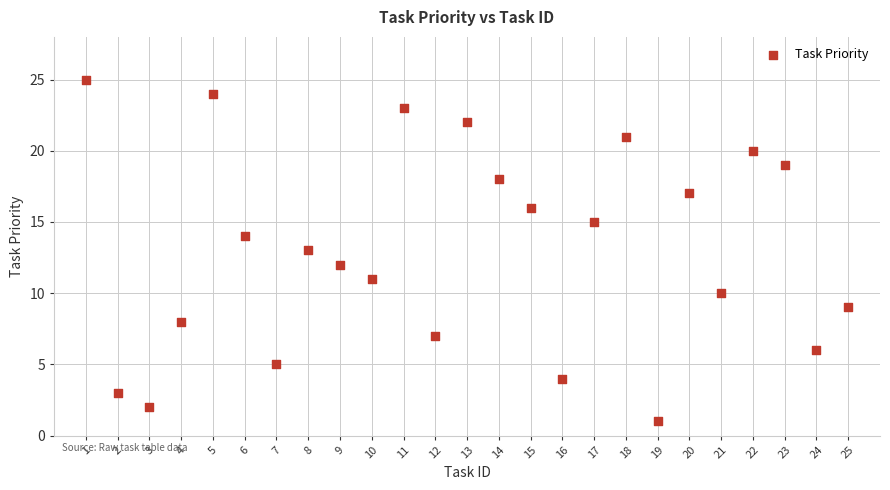

What is the range of X values (max minus min)?

24